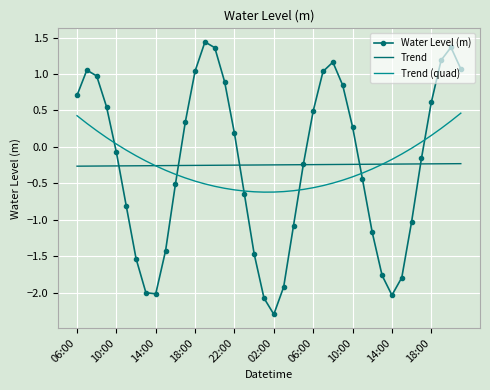

True or false: Water Level (m) has more than 1 points higher than both neighbors.

True